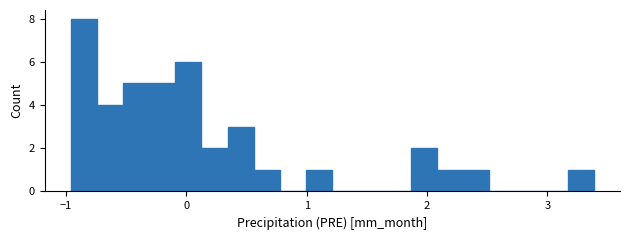

Around what value on the x-axis is the tallest bar? Give the approximate position of its centre, as read against the axis.

-0.9